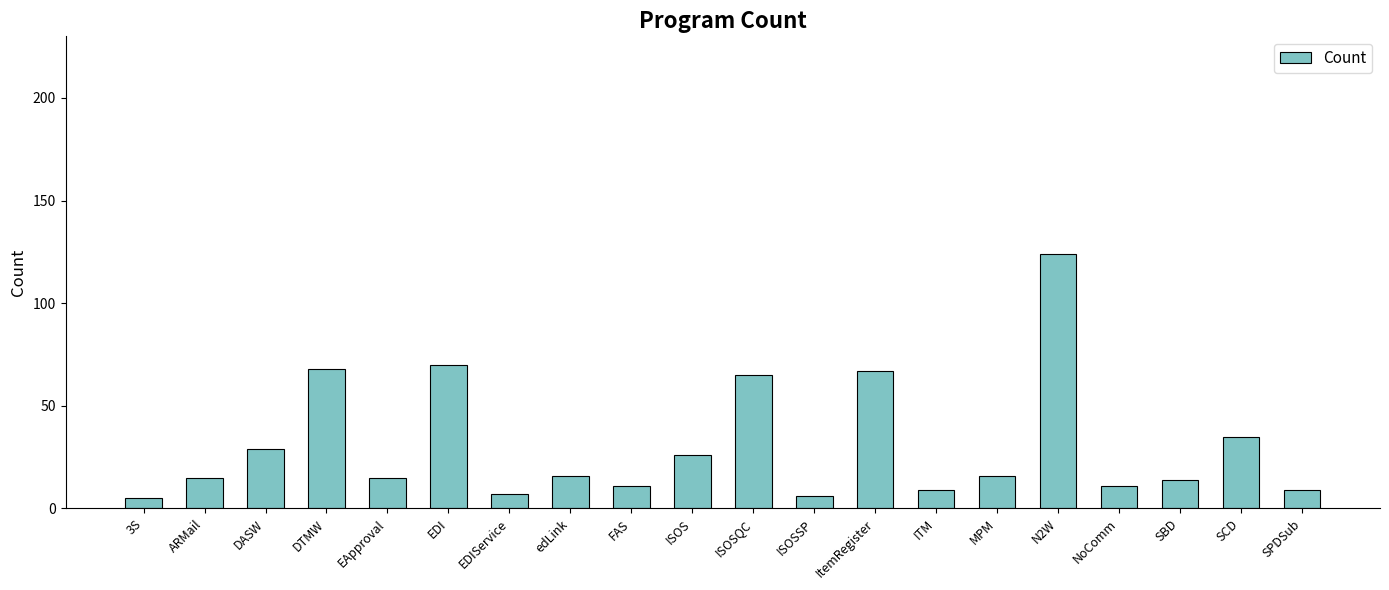

How many categories are shown in the chart?

20